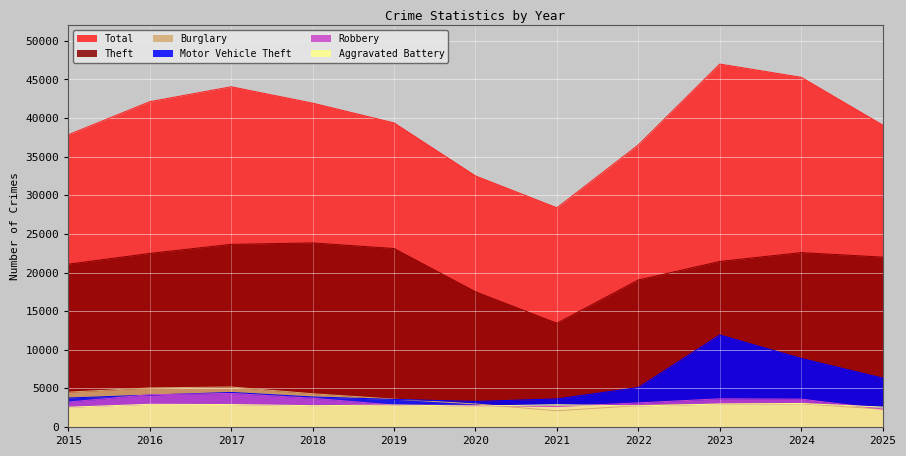

The Aggravated Battery series shows 941 at 2019. True or false?

False